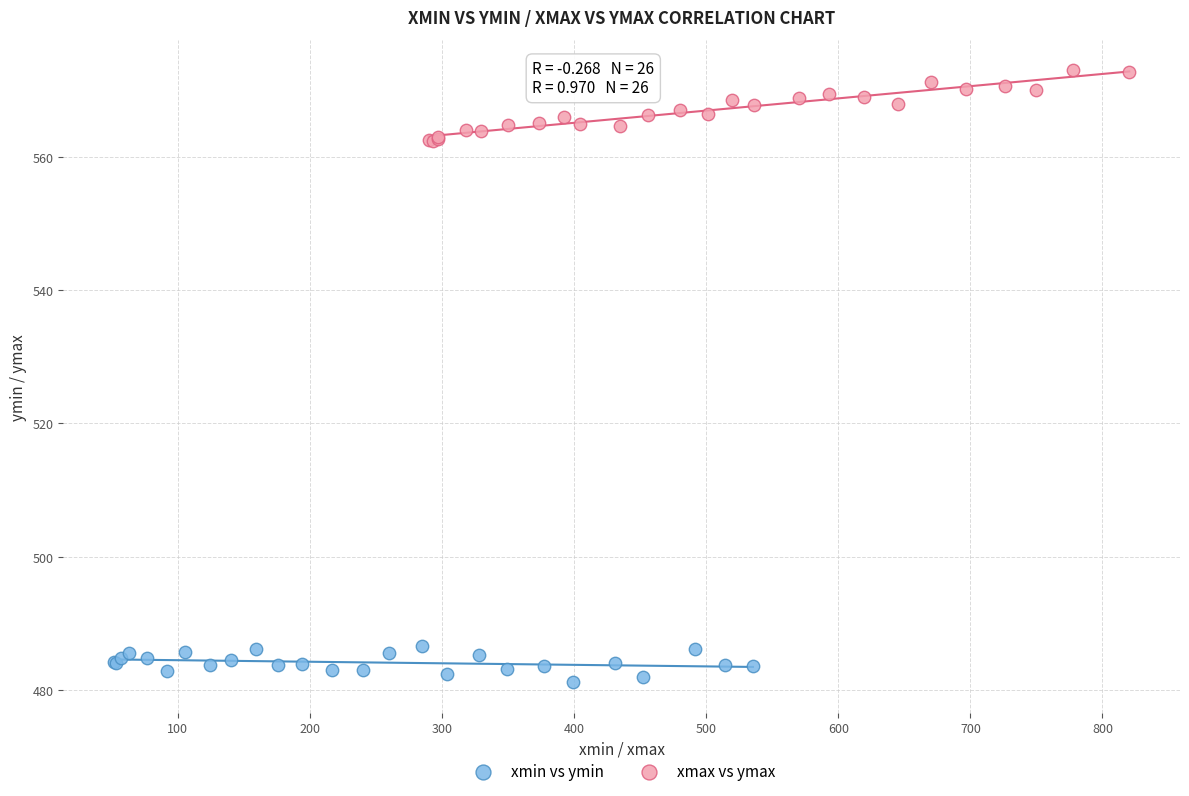

Which series has the widest spread of Y values?

xmax vs ymax